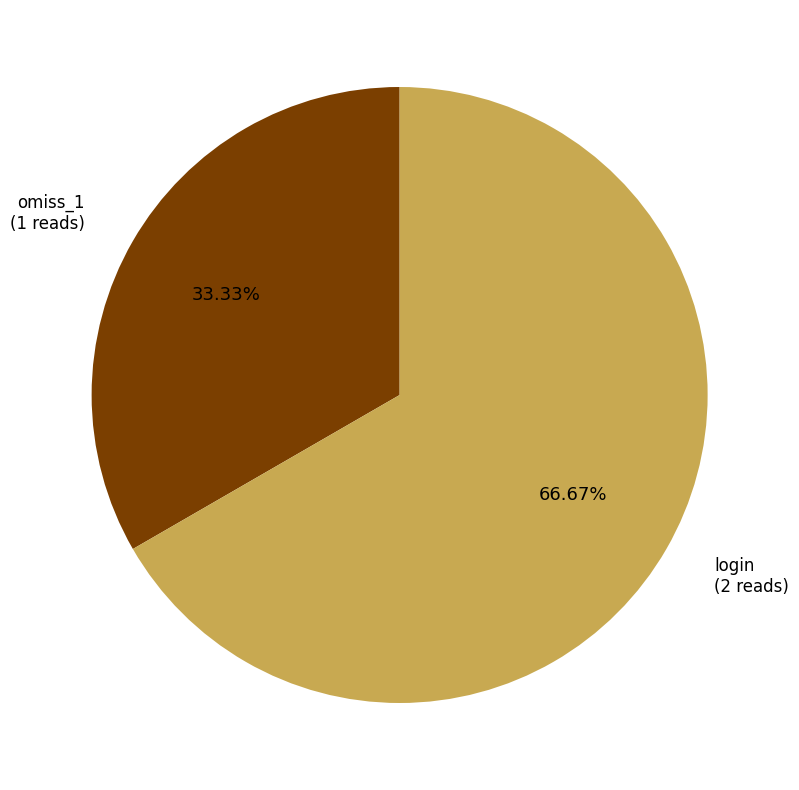

Does any single category account for the majority?

Yes